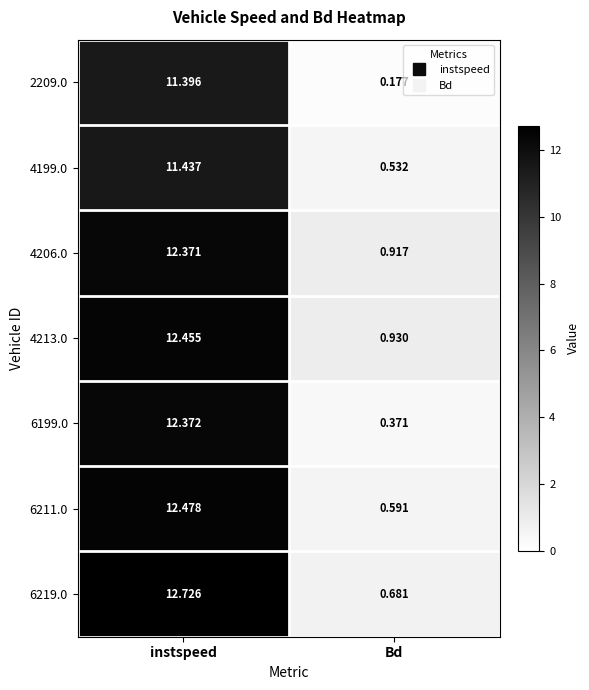

At which category is the sum across all series the highest?

instspeed